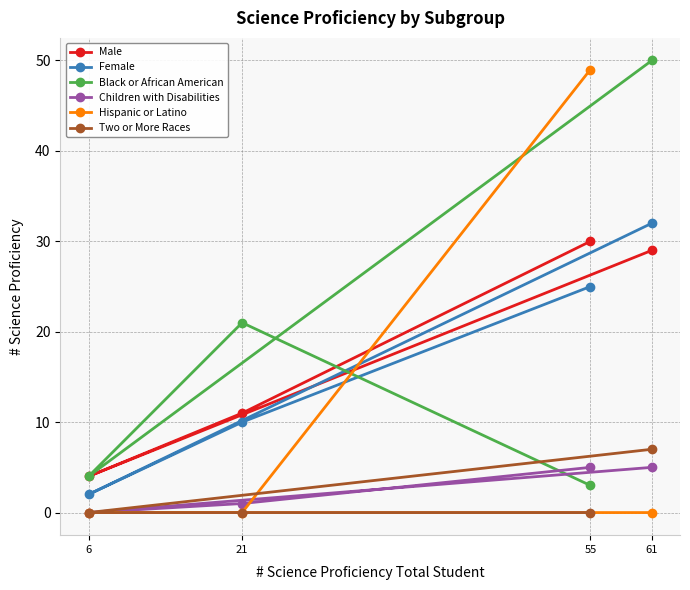

List the labels in order of Female value, smallest first.

6, 21, 55, 61